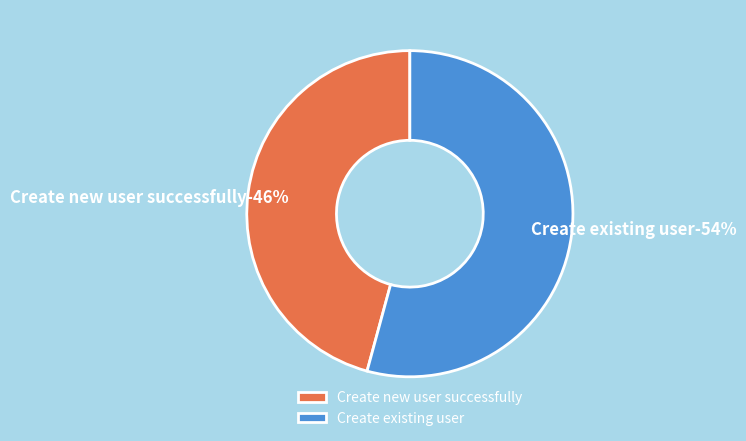

Is there a majority slice in this chart?

Yes